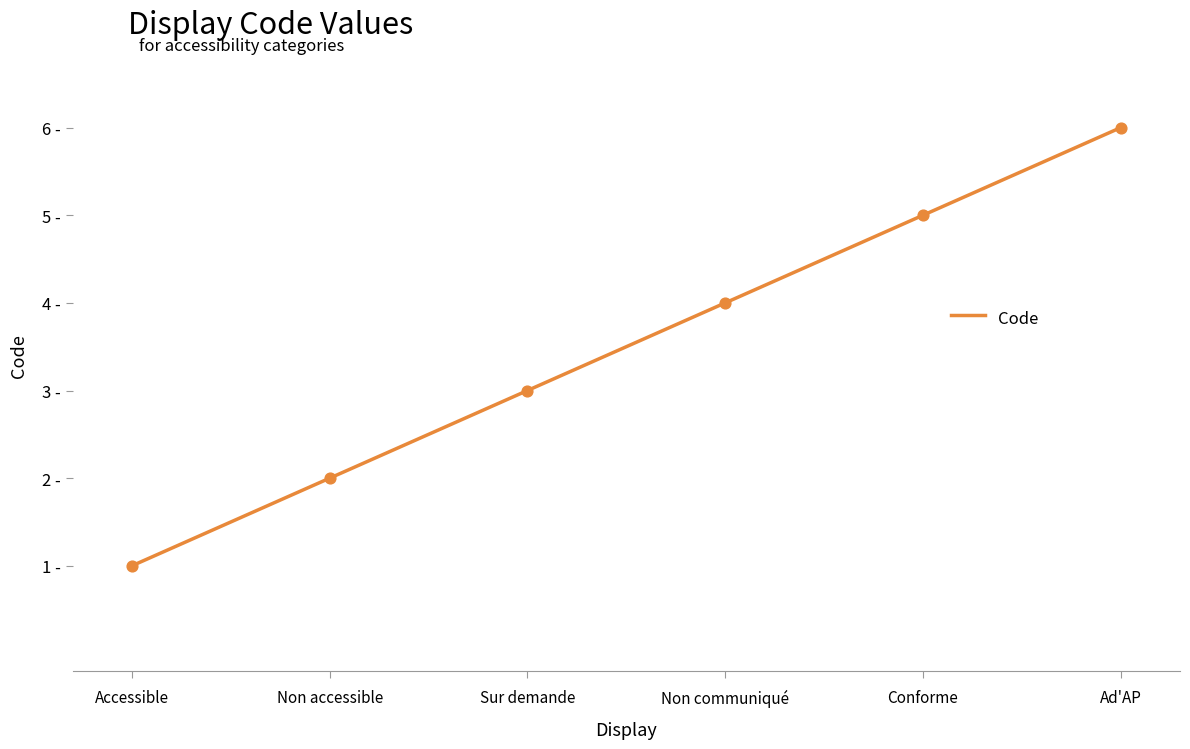

What is the ratio of the value at Conforme to the value at Ad'AP?

0.8